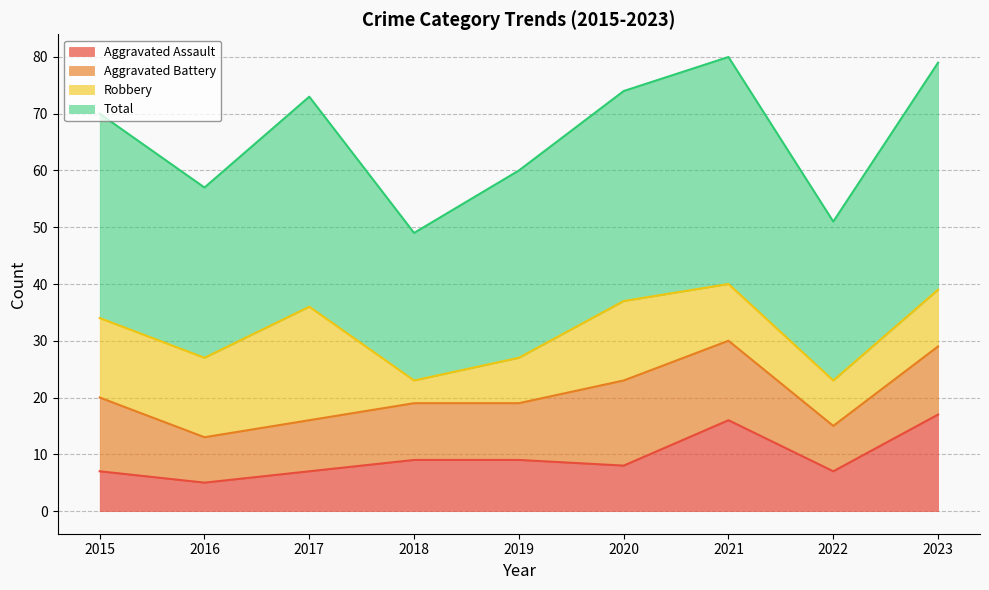

List the labels in order of Aggravated Assault value, largest first.

2023, 2021, 2018, 2019, 2020, 2015, 2017, 2022, 2016